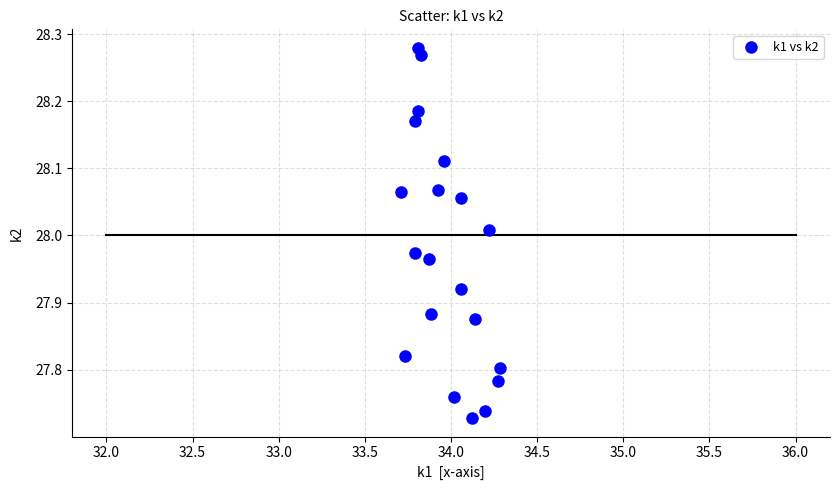

What is the range of Y values (max minus min)?

0.6